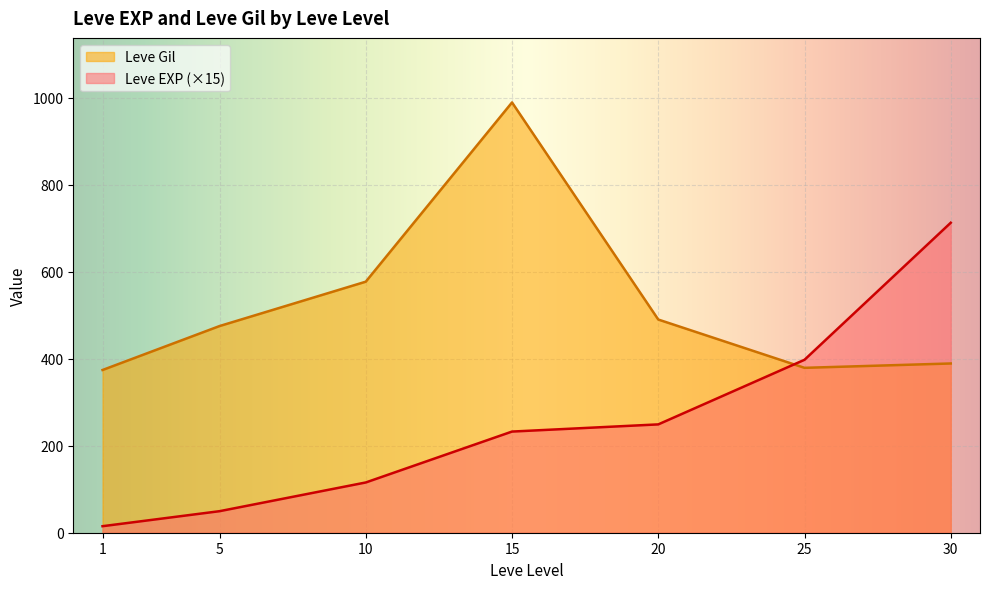

What is the minimum value for Leve Gil?

374.0